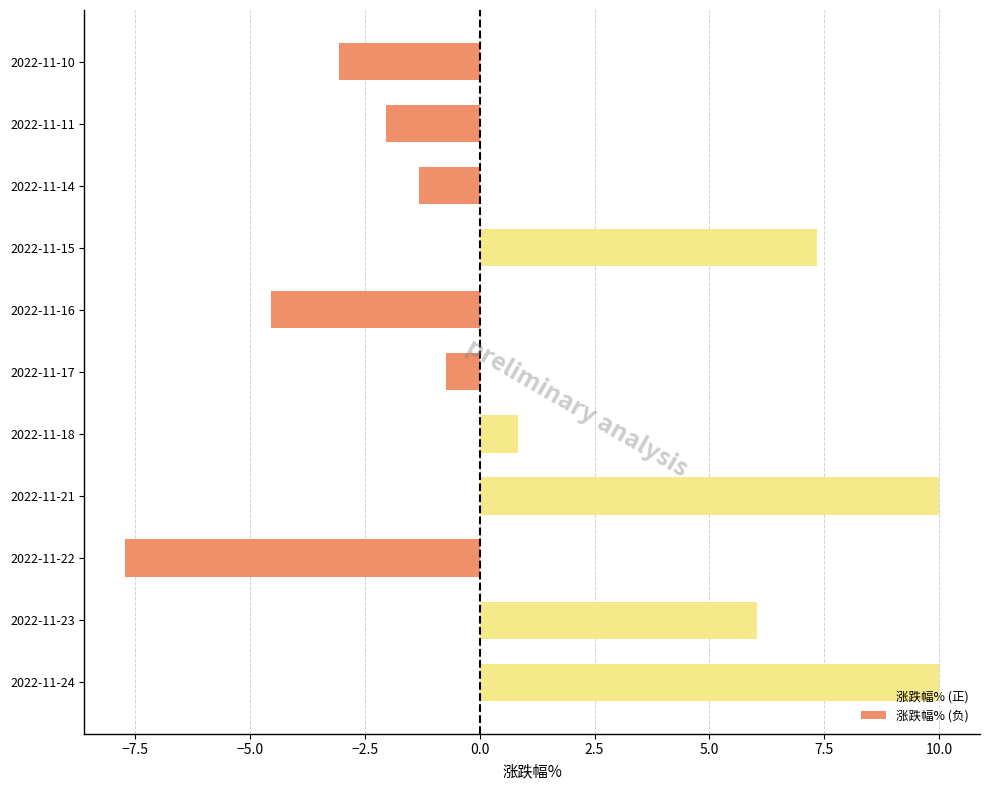

The chart shows a value of -7.7 at 2022-11-22. True or false?

True